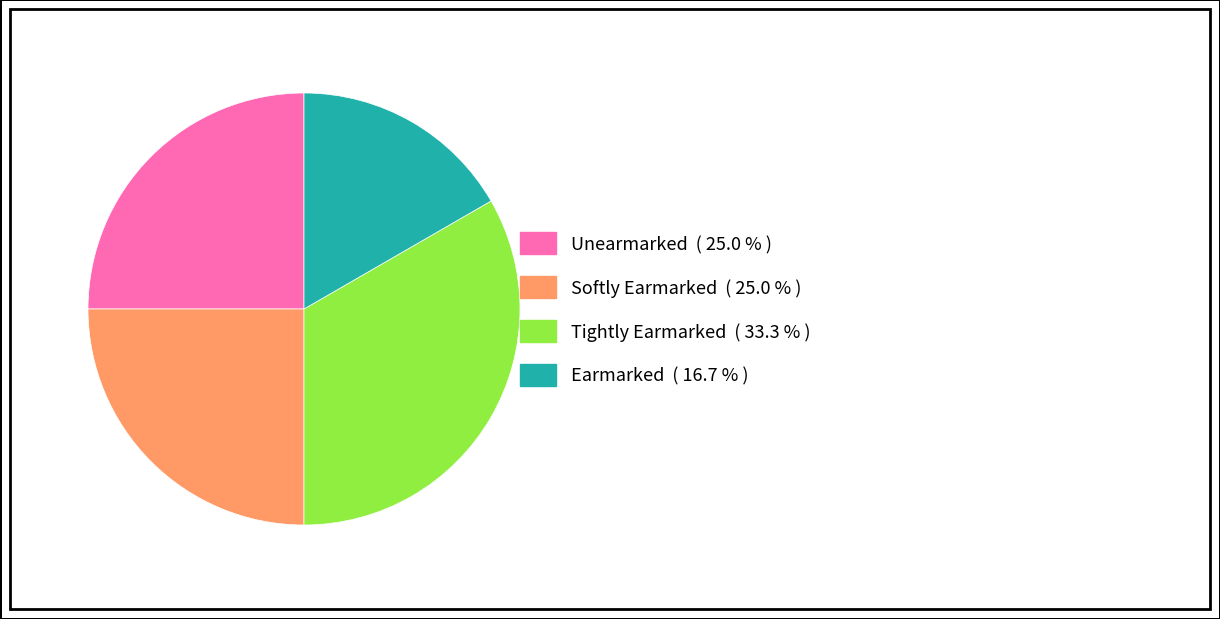

Is the sum of Unearmarked and Tightly Earmarked greater than half?

Yes